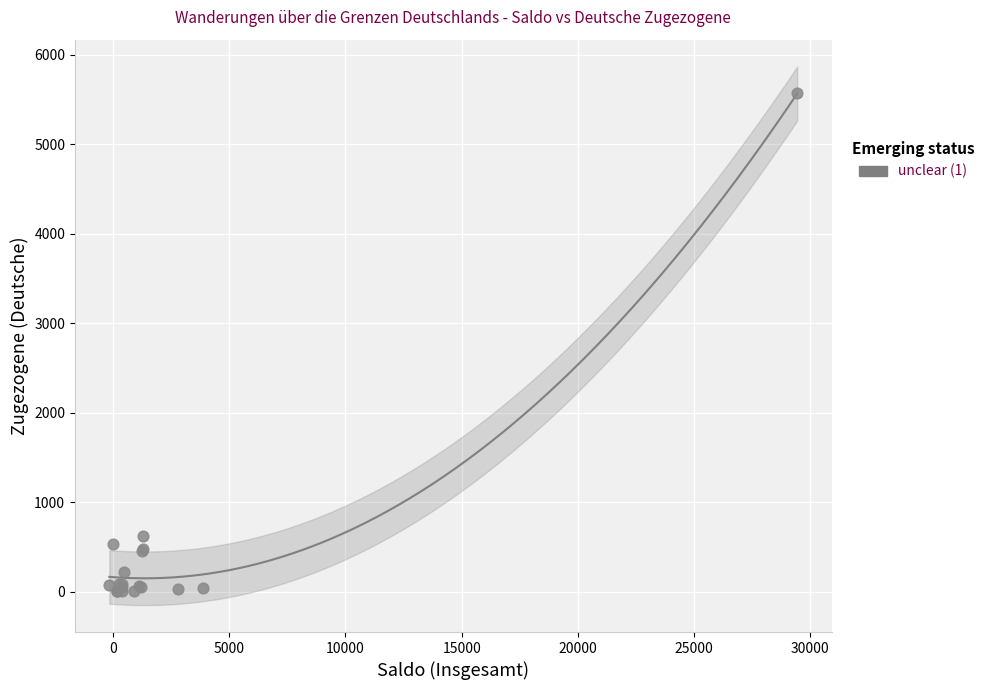

What Y value in the scatter plot is closest to 2786?

618